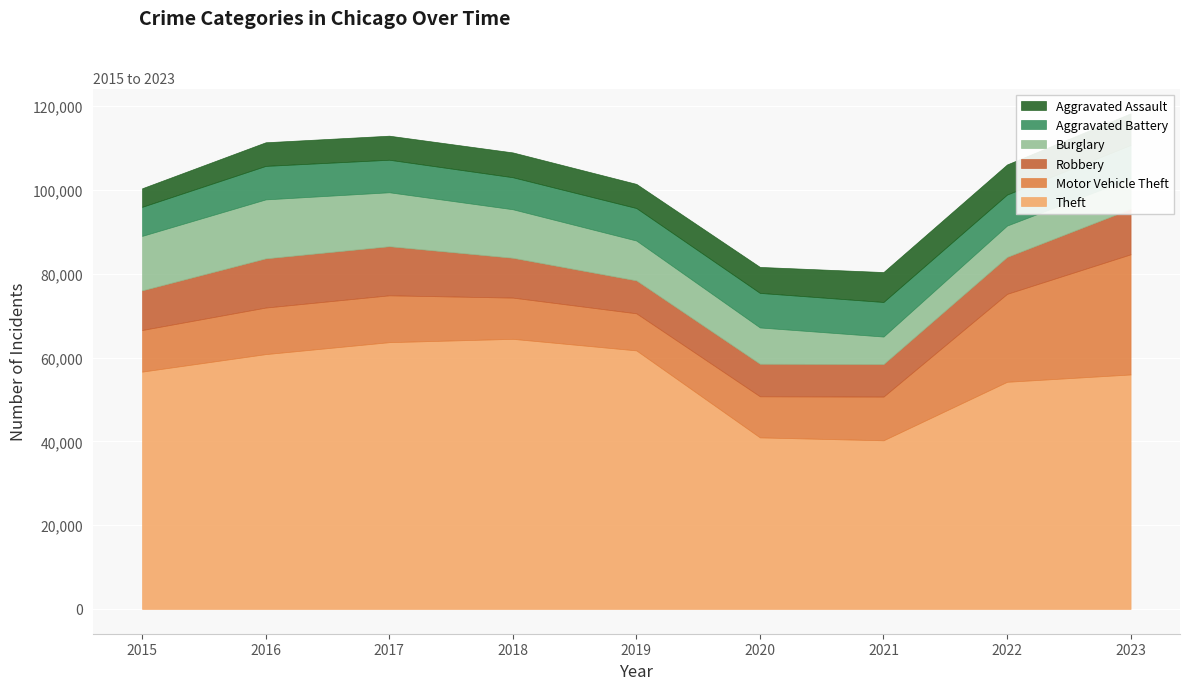

Rank the series at 2016 from lowest to highest value.

Aggravated Assault, Aggravated Battery, Motor Vehicle Theft, Robbery, Burglary, Theft